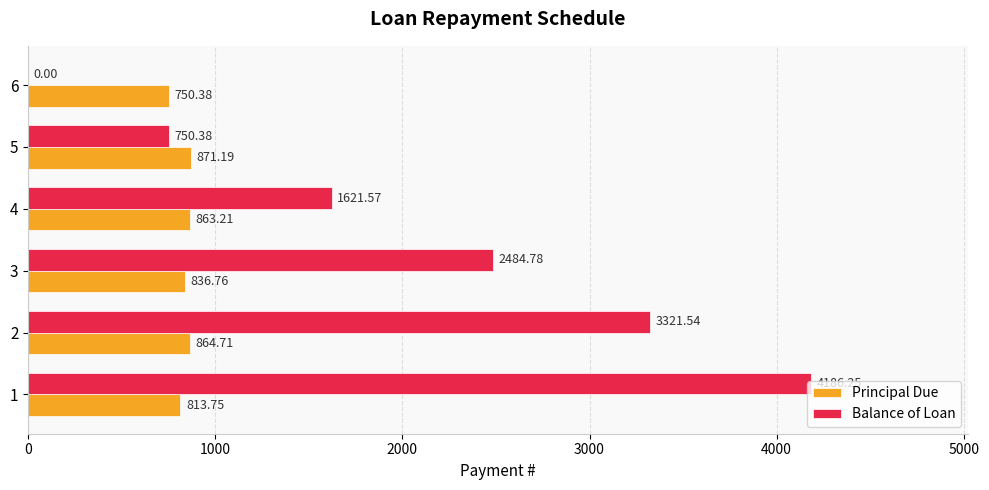

What is the sum of the Principal Due values at 4 and 1?

1677.0